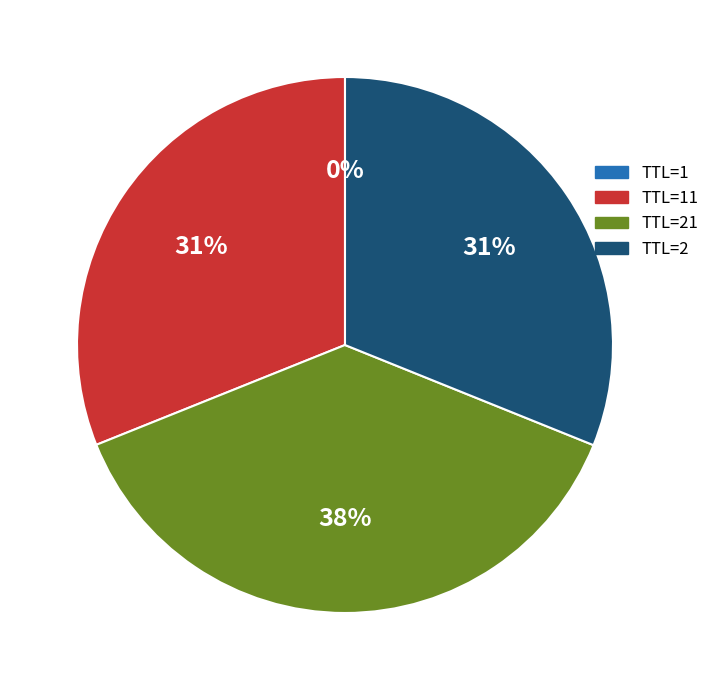

Approximately how many times larger is the value at TTL=2 compared to TTL=21?

0.8